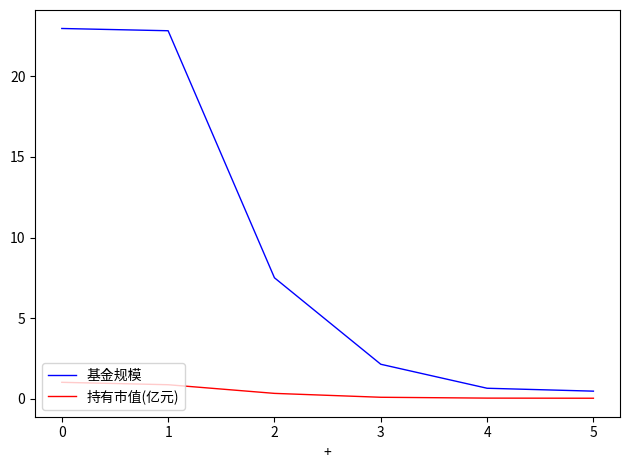

At how many categories does at least one series exceed 4?

3